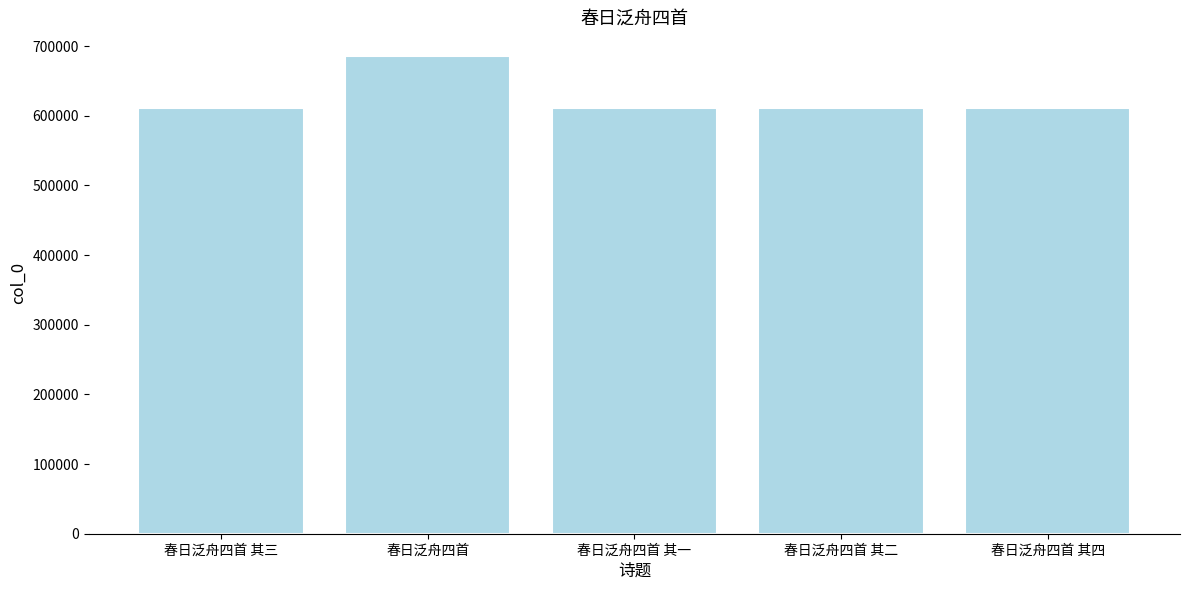

What is the smallest value displayed?

610558